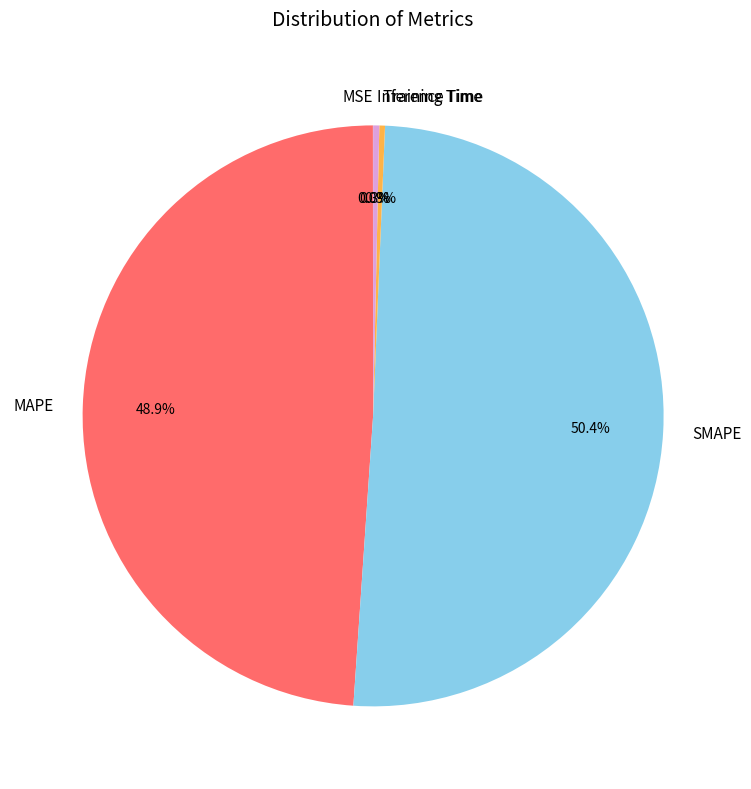

Combined, what portion of the pie is MAPE and Inference Time?

49.2%